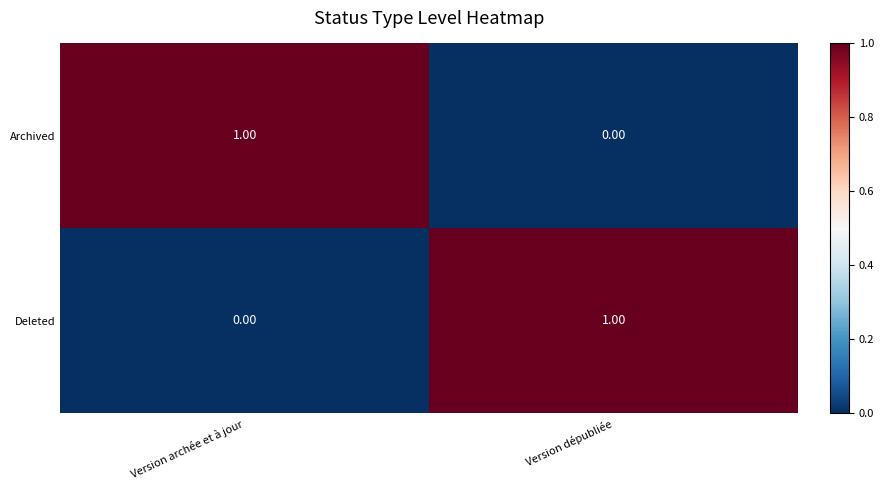

Where is Archived nearest to the value 0?

Version dépubliée